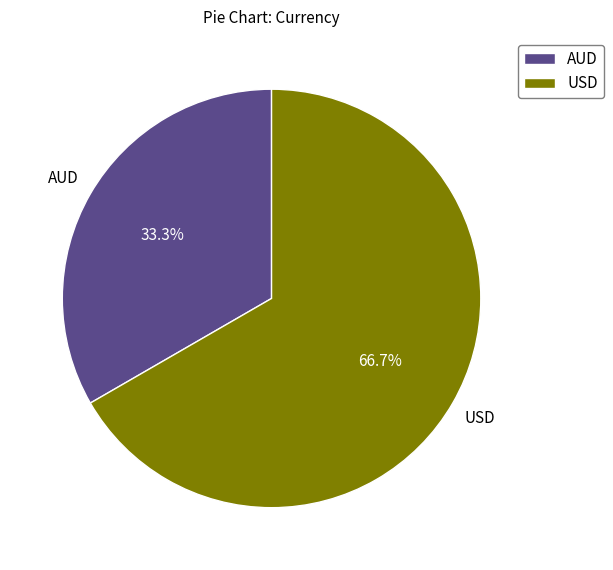

Rank the categories by value from highest to lowest.

USD, AUD